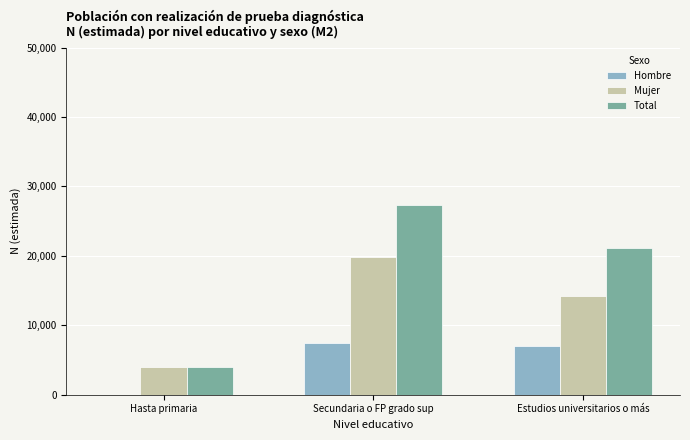

Reading left to right, list all the values displayed in this chart.

Hombre: Hasta primaria=0	Secundaria o FP grado sup=7440	Estudios universitarios o más=6992
Mujer: Hasta primaria=4032	Secundaria o FP grado sup=19889	Estudios universitarios o más=14176
Total: Hasta primaria=4032	Secundaria o FP grado sup=27329	Estudios universitarios o más=21168